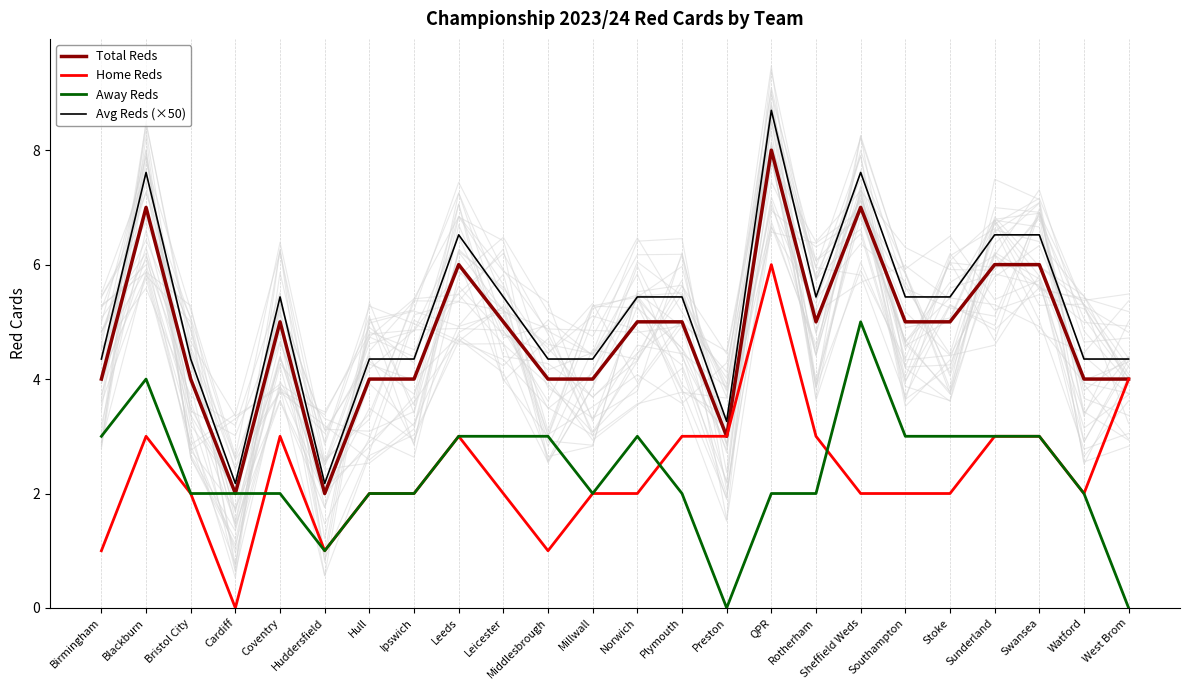

Where is the first local maximum for Home Reds?

Blackburn